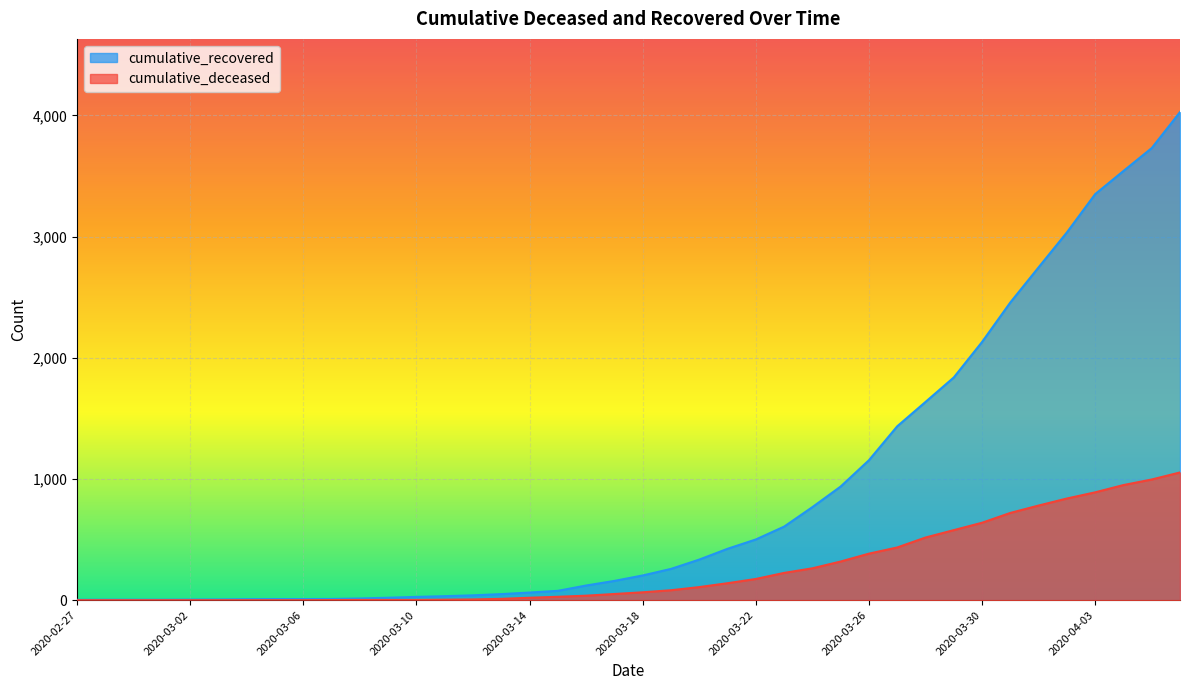

How many categories are shown in the chart?

40